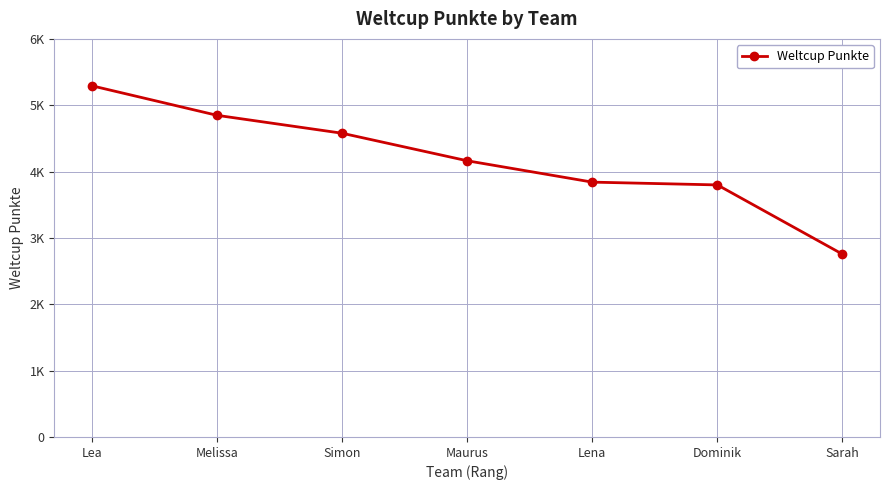

What is the minimum value shown in the chart?

2755